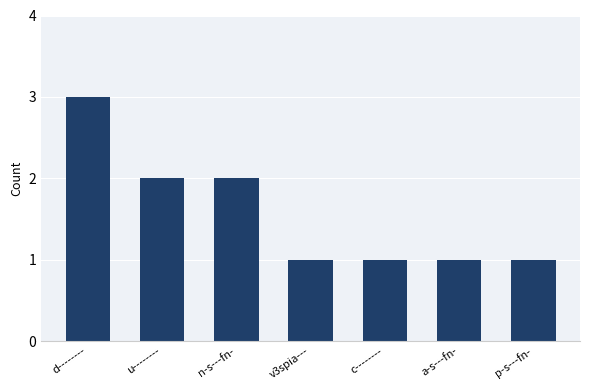

What position from the right is u--------?

6